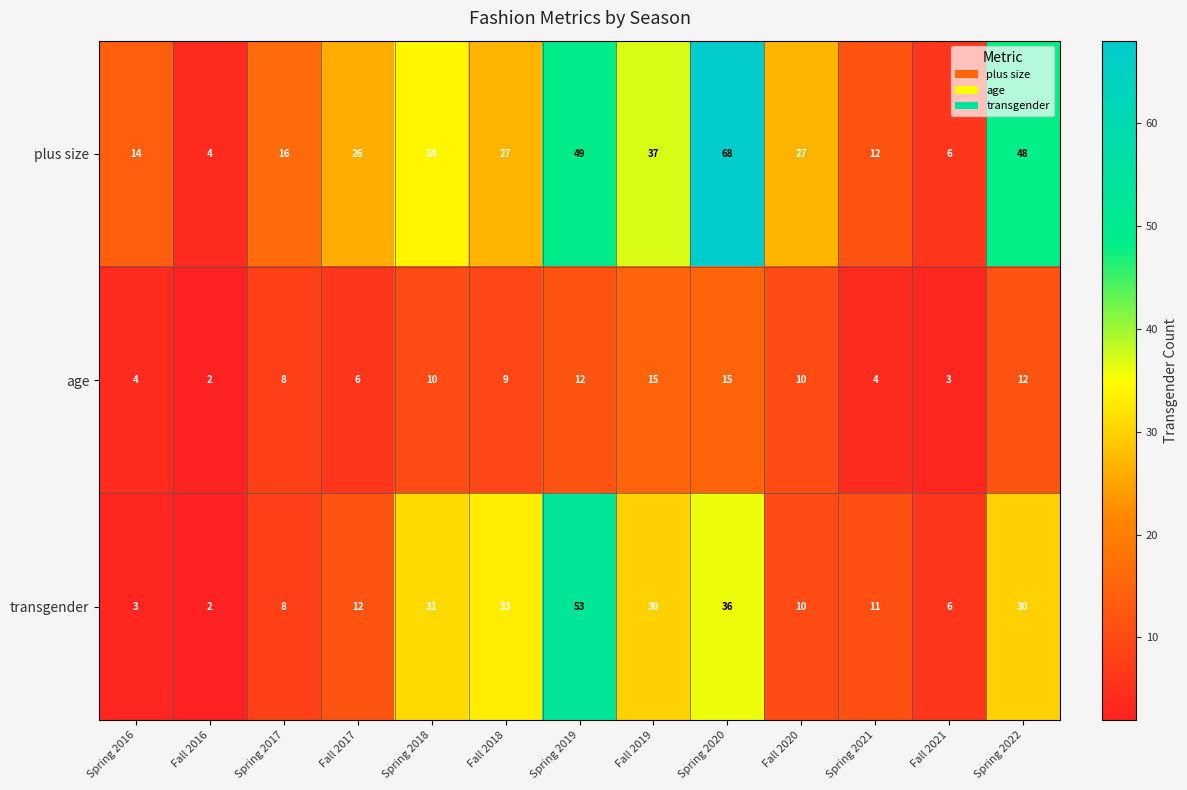

Where is age nearest to the value 8?

Spring 2017